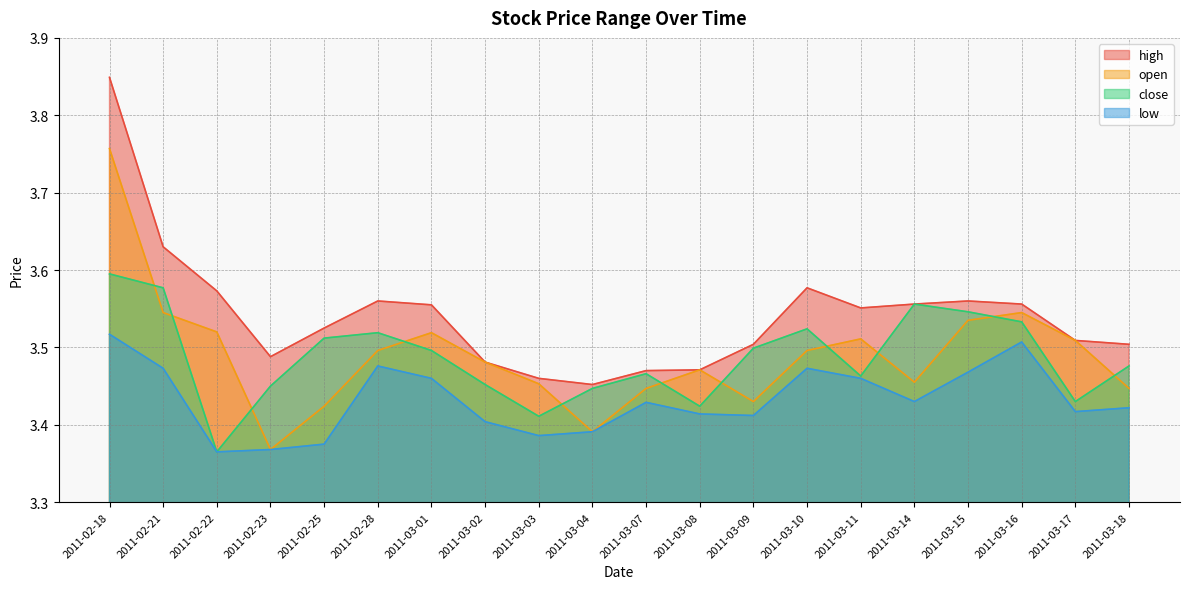

What is the maximum value for open?

3.8